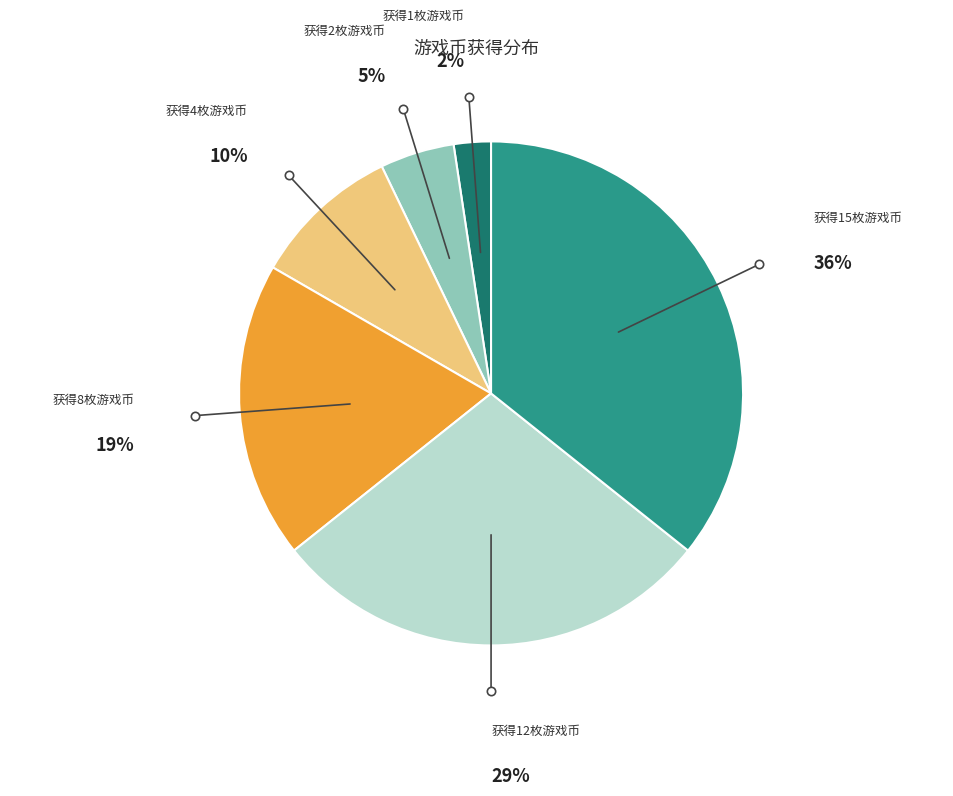

How many segments does this pie chart have?

6